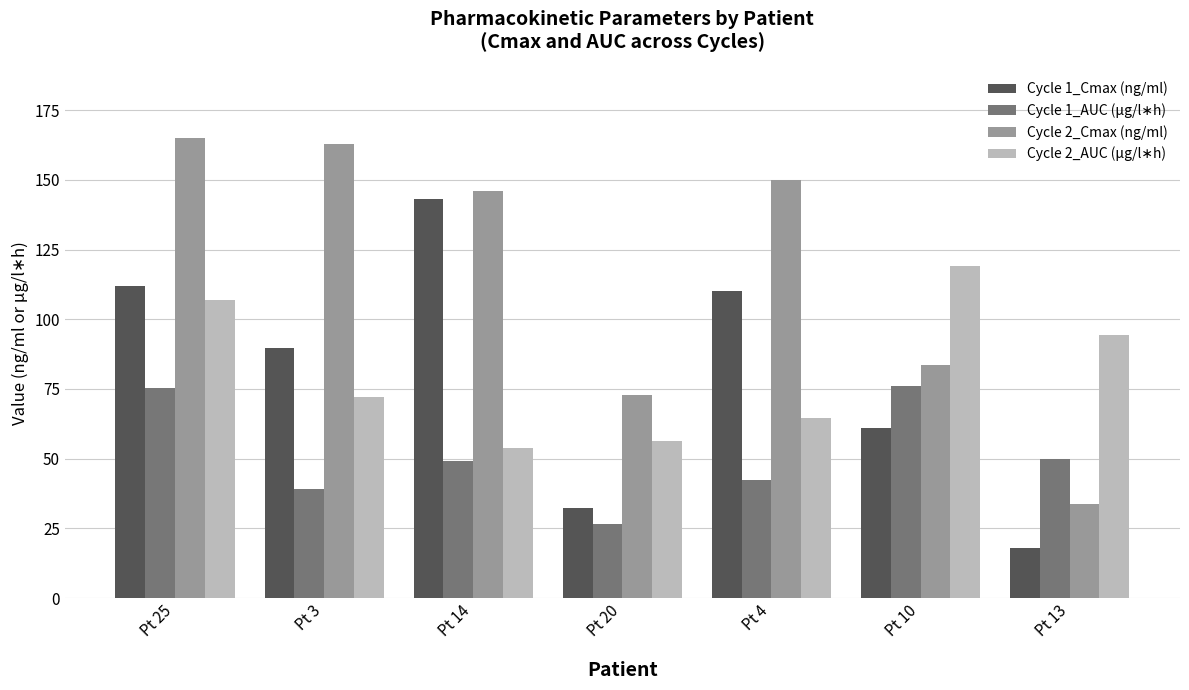

What is the sum of all Cycle 1_Cmax (ng/ml) values?

565.9